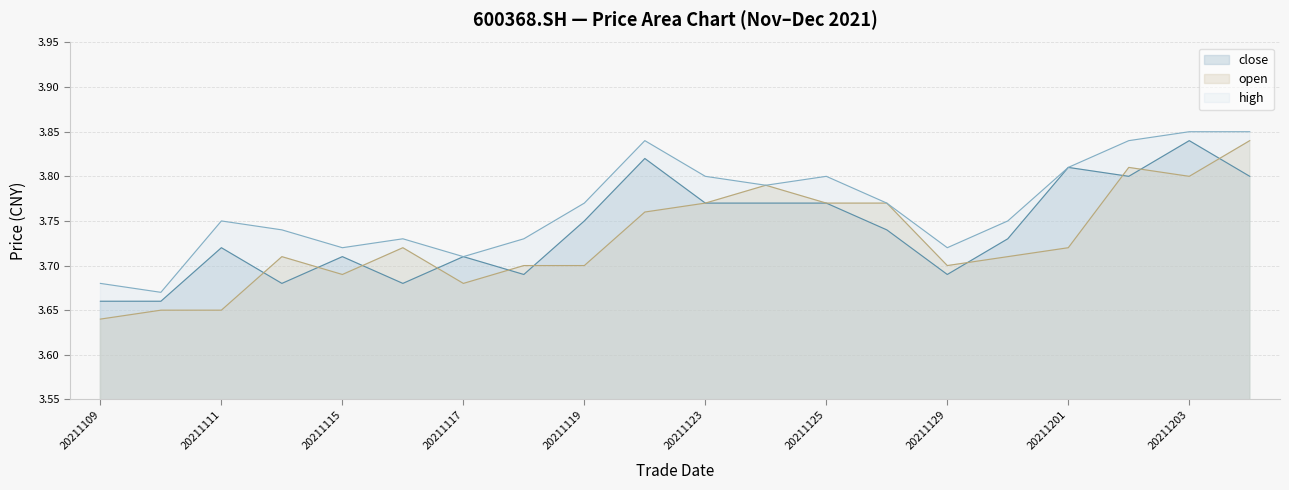

Does the chart display data point markers on the line(s)?

No